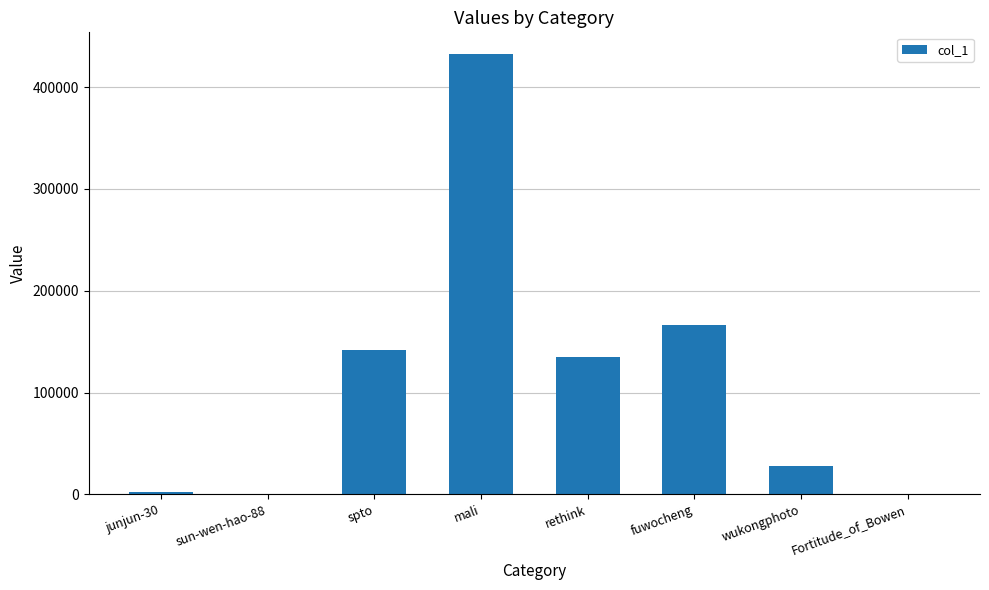

What is the sum of the values at spto and rethink?

276399